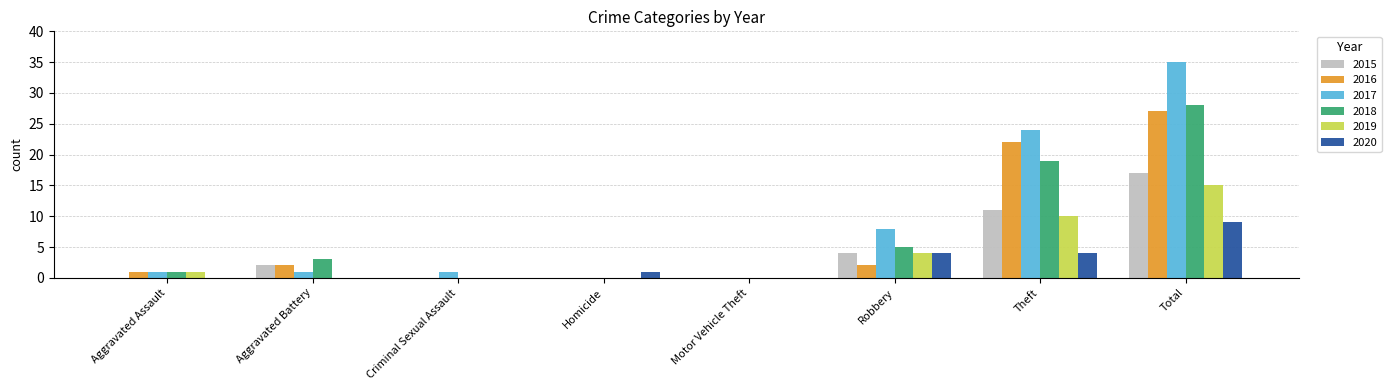

True or false: 2015 has a value of 4 at Robbery.

True